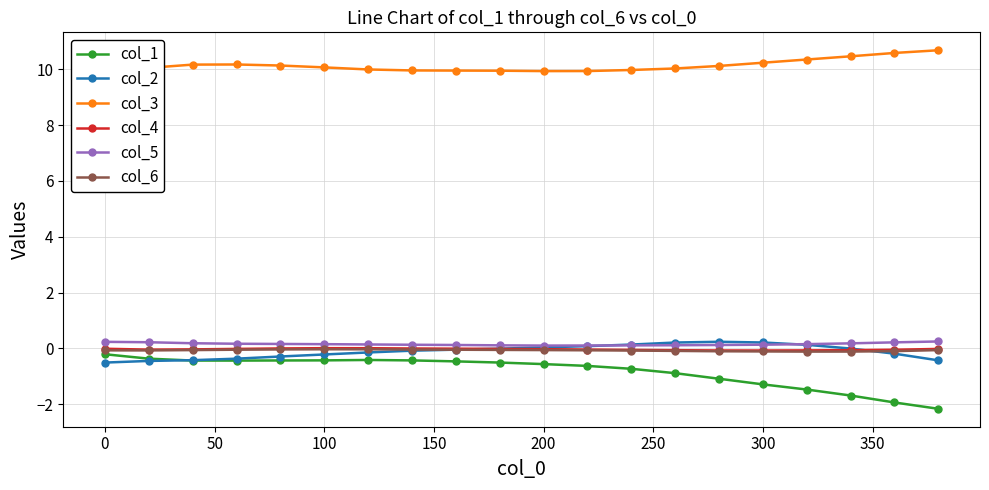

True or false: col_5 and col_1 intersect in this chart.

False